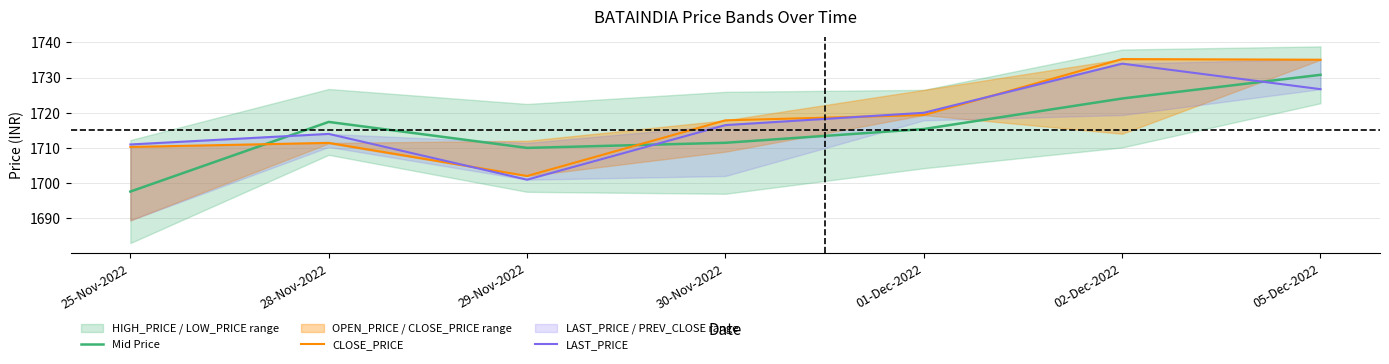

How many intersections are there between LAST_PRICE and Mid Price?

3